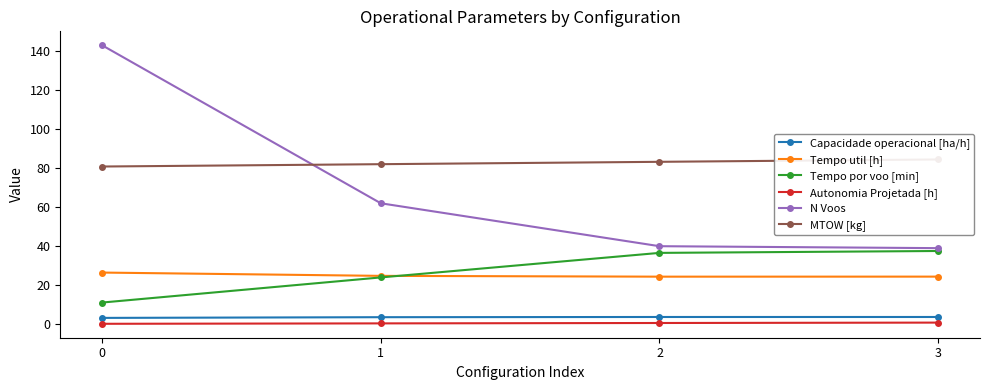

Reading left to right, list all the values displayed in this chart.

Capacidade operacional [ha/h]: 0=3.2	1=3.6	2=3.7	3=3.7
Tempo util [h]: 0=26.5	1=24.8	2=24.4	3=24.4
Tempo por voo [min]: 0=11.1	1=24.0	2=36.6	3=37.5
Autonomia Projetada [h]: 0=0.2	1=0.4	2=0.6	3=0.8
N Voos: 0=143.0	1=62.0	2=40.0	3=39.0
MTOW [kg]: 0=80.8	1=82.0	2=83.2	3=84.5